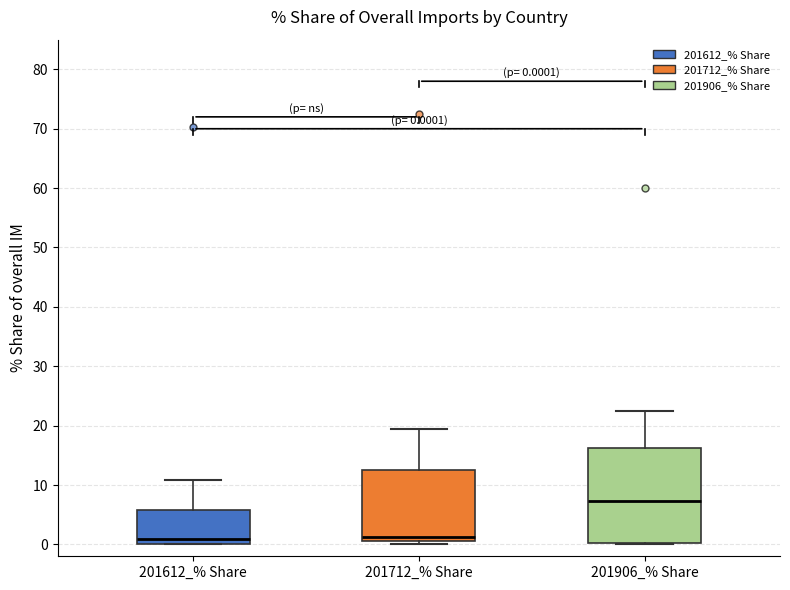

Which box has the highest median line?

201906_% Share